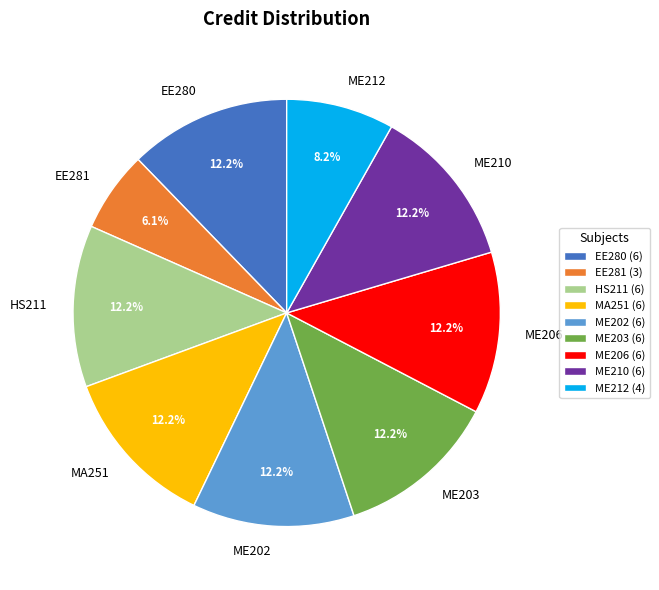

Does EE280 (6) represent more than half of the total?

No